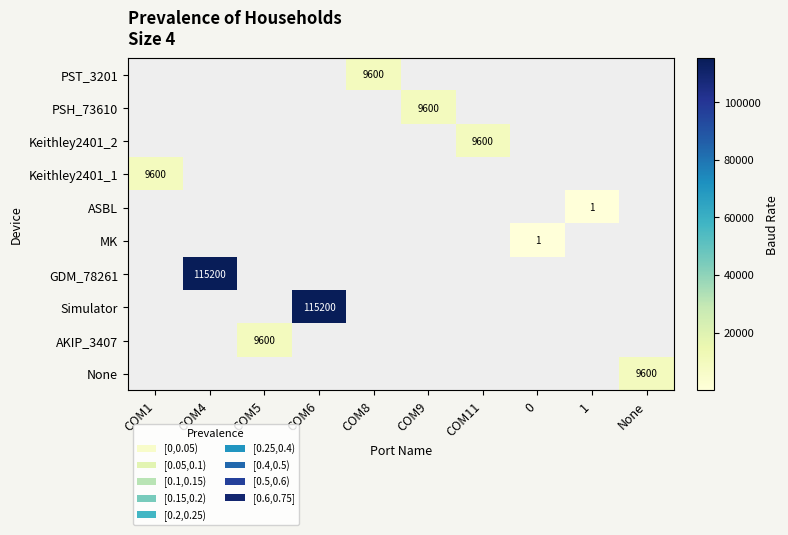

The value of PSH_73610 at COM9 is 12774. True or false?

False